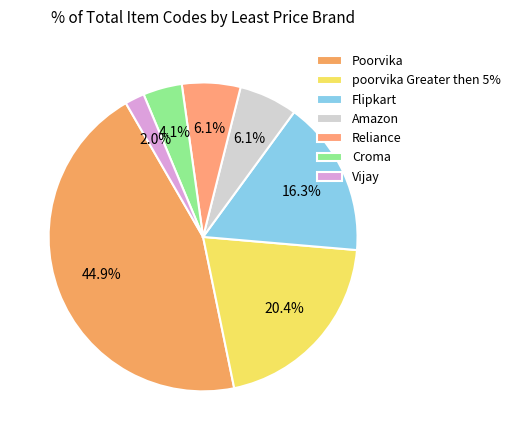

Which slice is the smallest?

Vijay